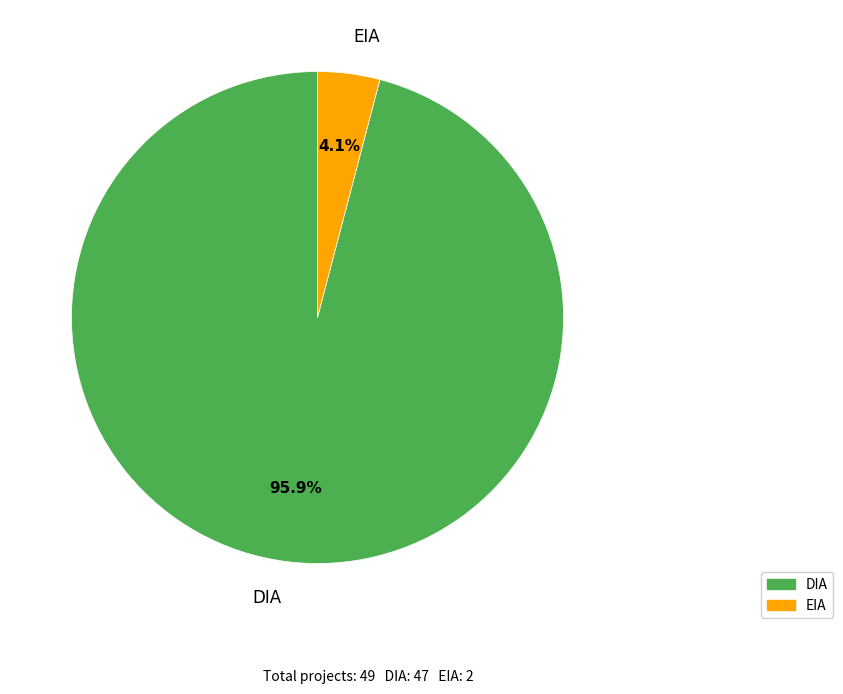

Which slice is the largest?

DIA